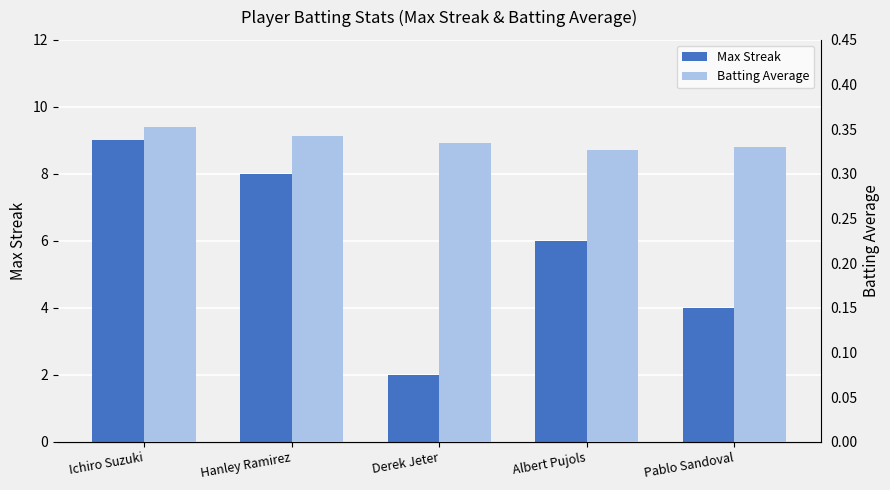

What is the total value across all series at Pablo Sandoval?

4.3